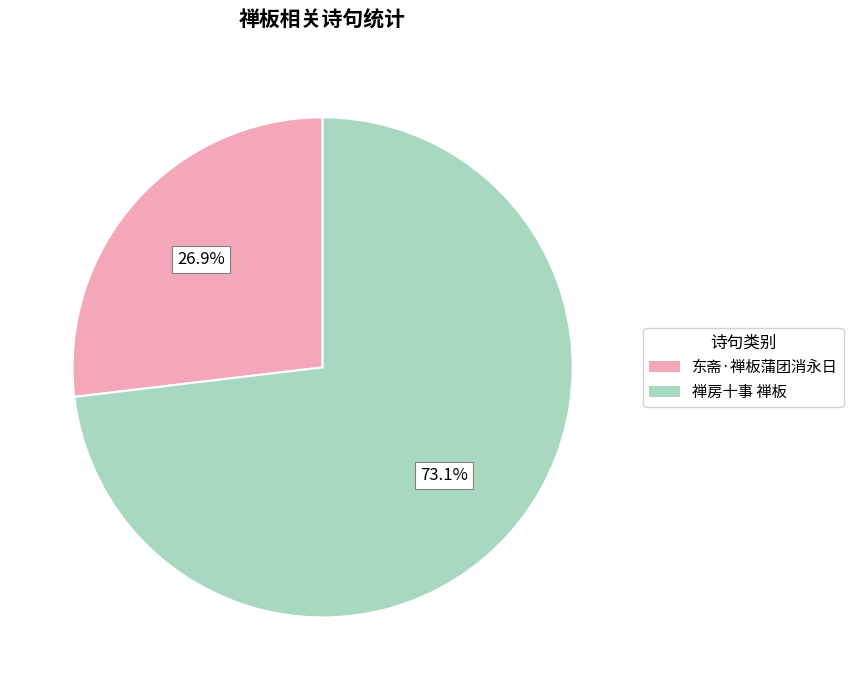

Which category has the biggest portion of the pie?

禅房十事 禅板